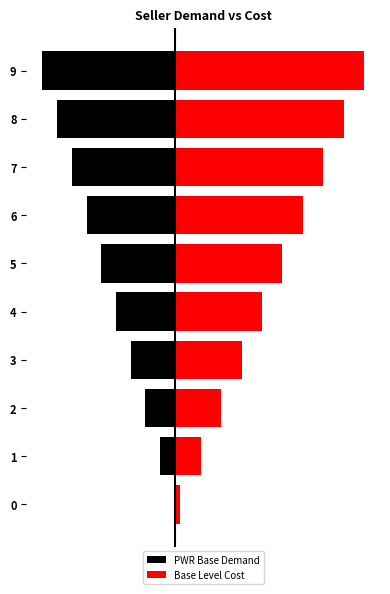

What is the approximate value of Base Level Cost at 0?

0.3